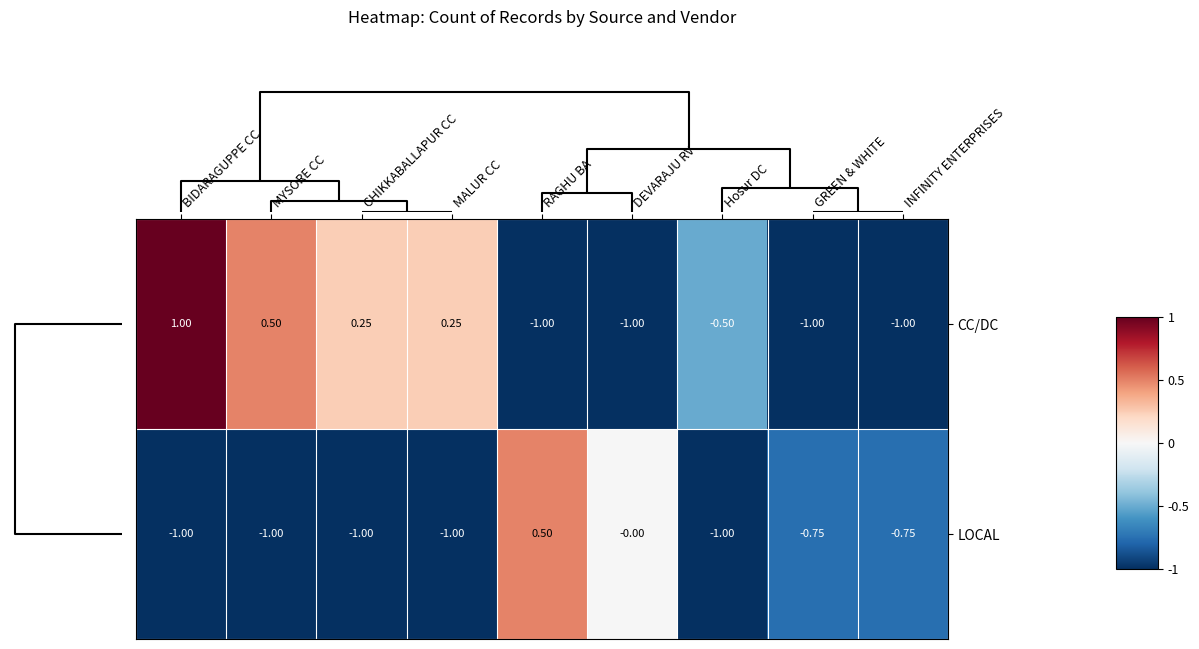

At which label does LOCAL reach its peak?

RAGHU BA